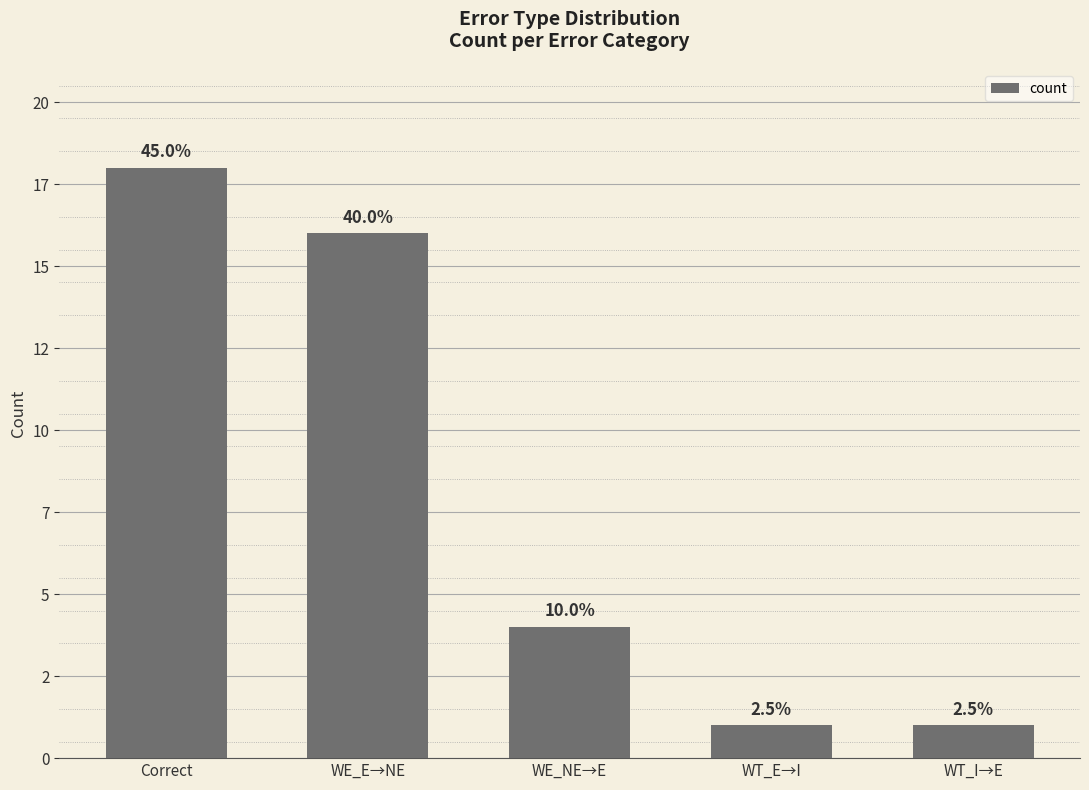

Where does the data first go above 4?

Correct